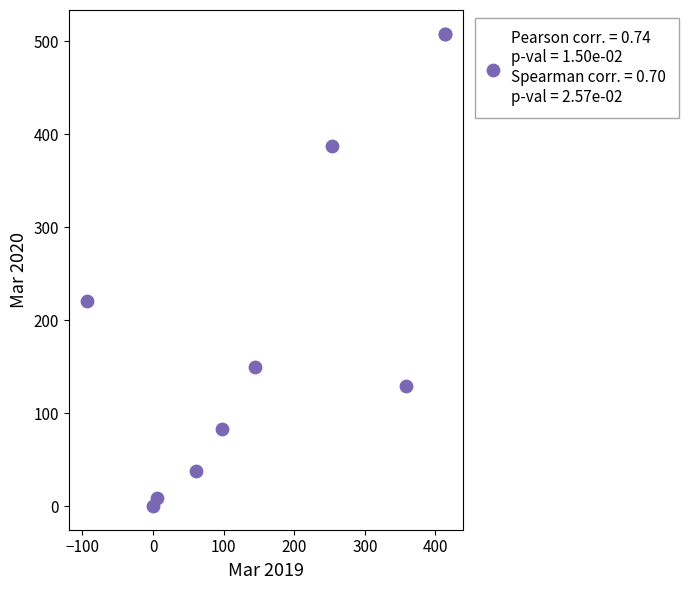

What Y value in the scatter plot is closest to 254?

220